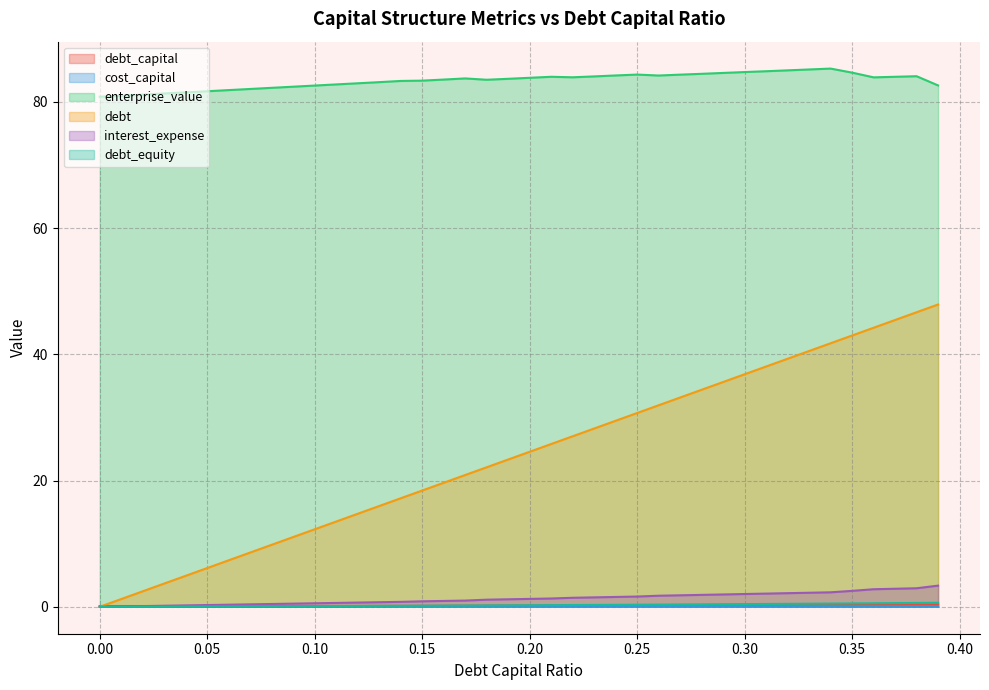

What is the difference between the highest and lowest values at 0.28?

84.3